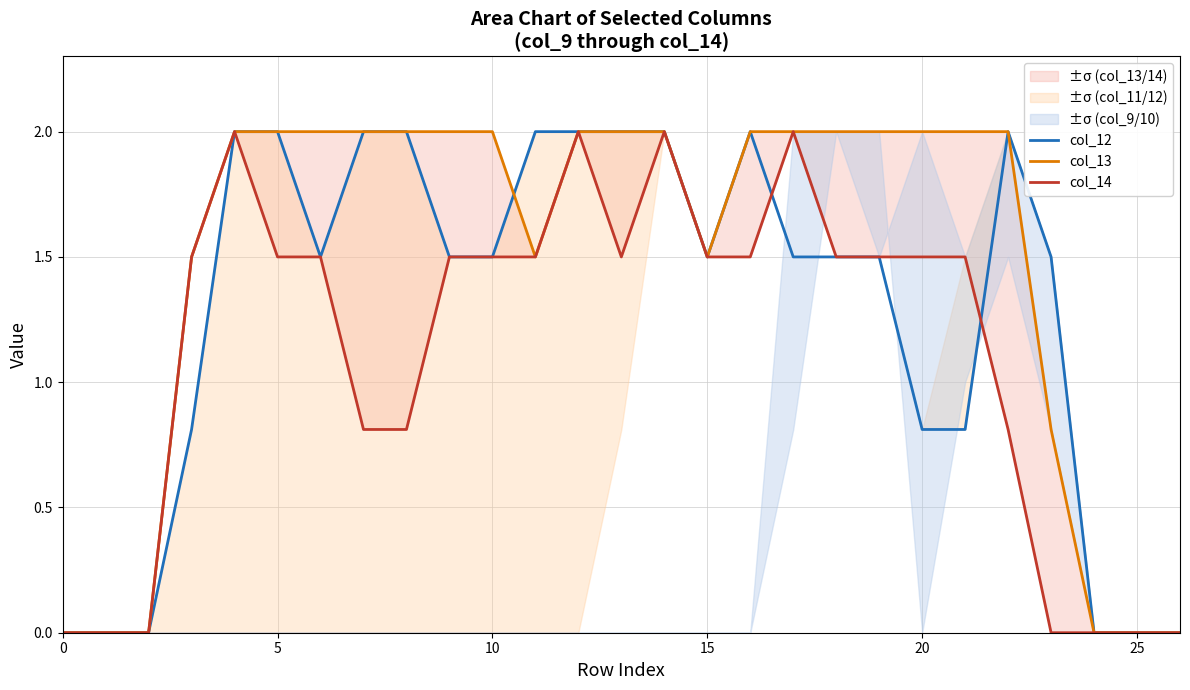

What is the greatest value displayed?

2.0